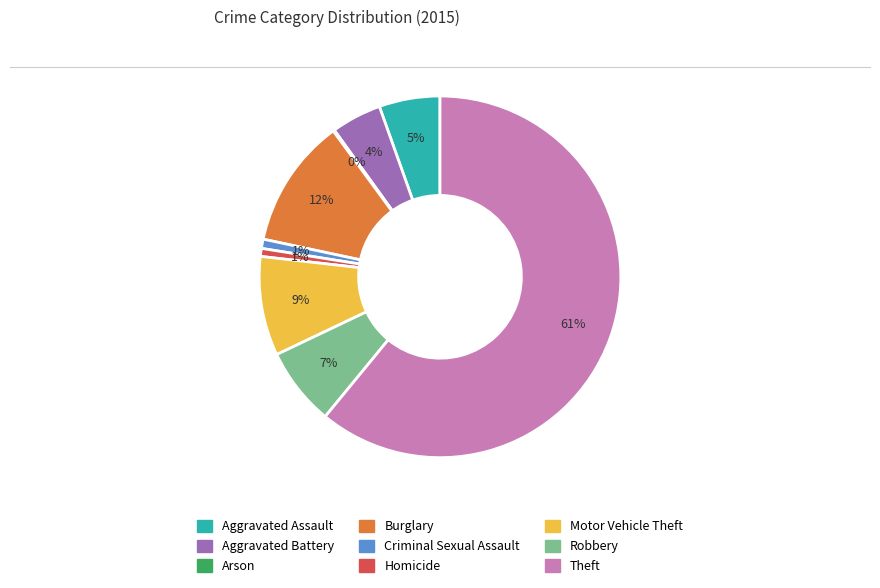

What is the majority slice?

Theft